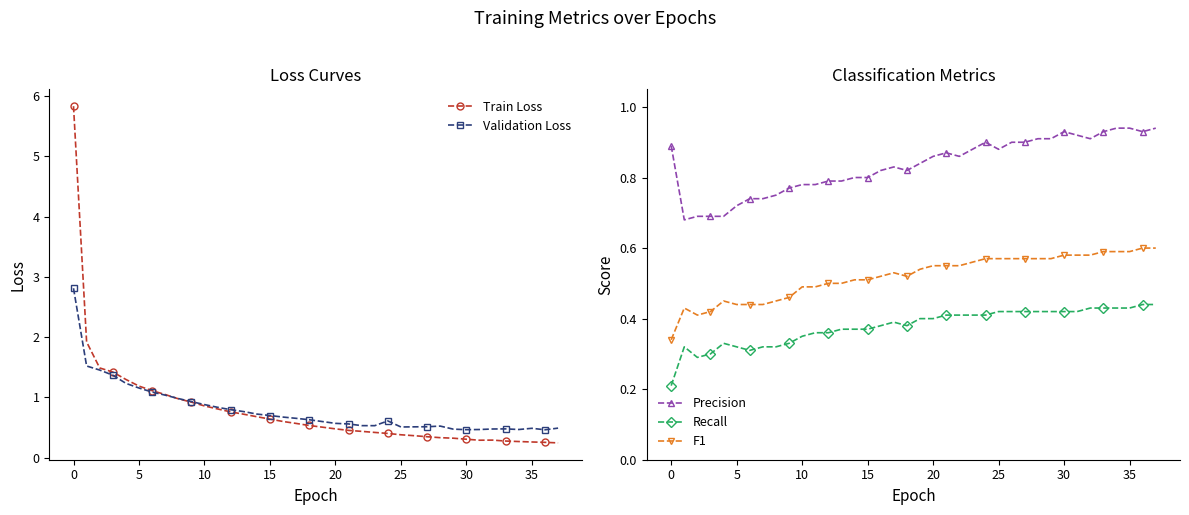

Which series has the largest total across all categories?

Precision